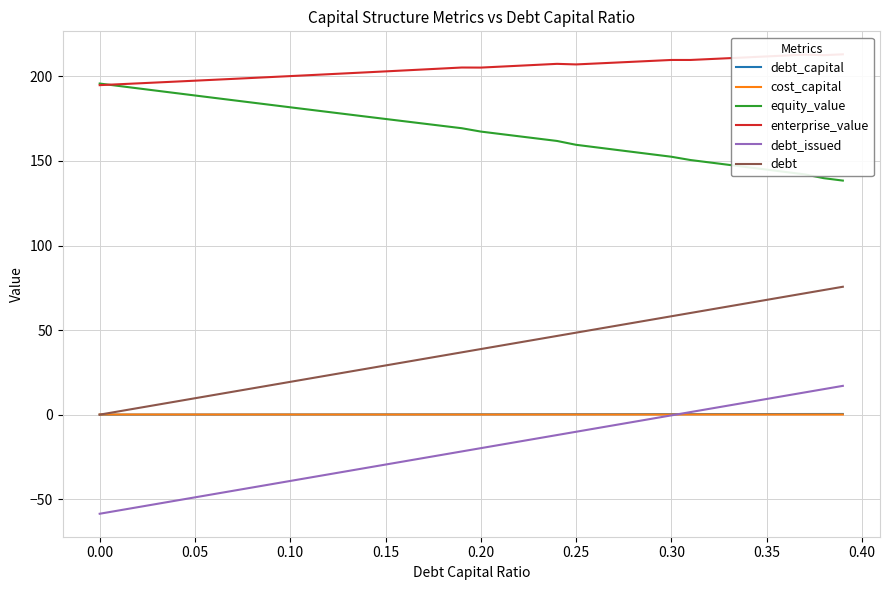

True or false: cost_capital and equity_value intersect in this chart.

False